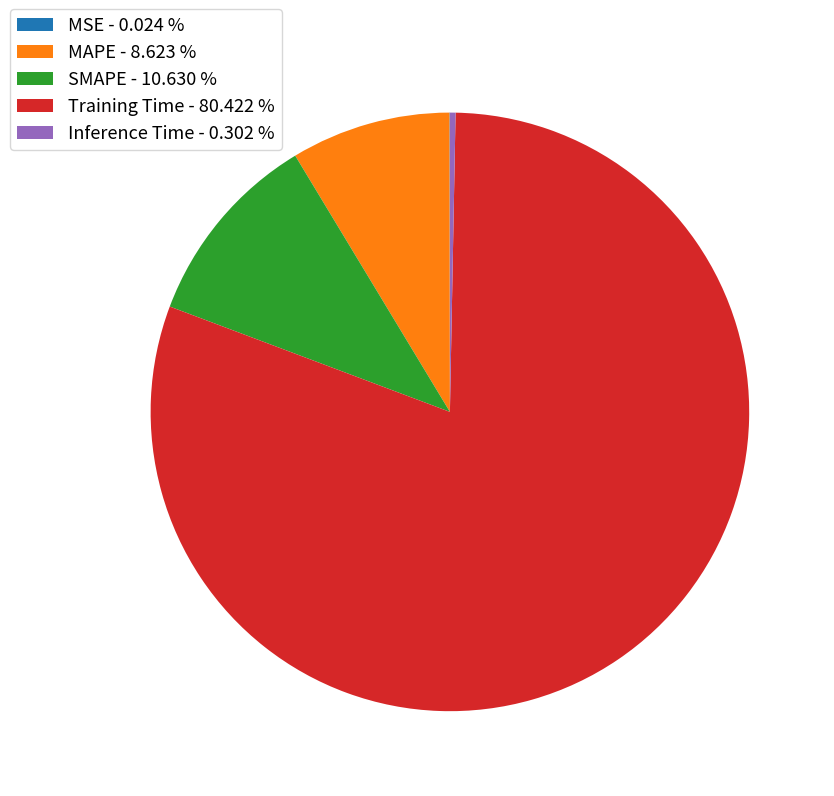

Is the sum of Inference Time - 0.302 % and SMAPE - 10.630 % greater than half?

No